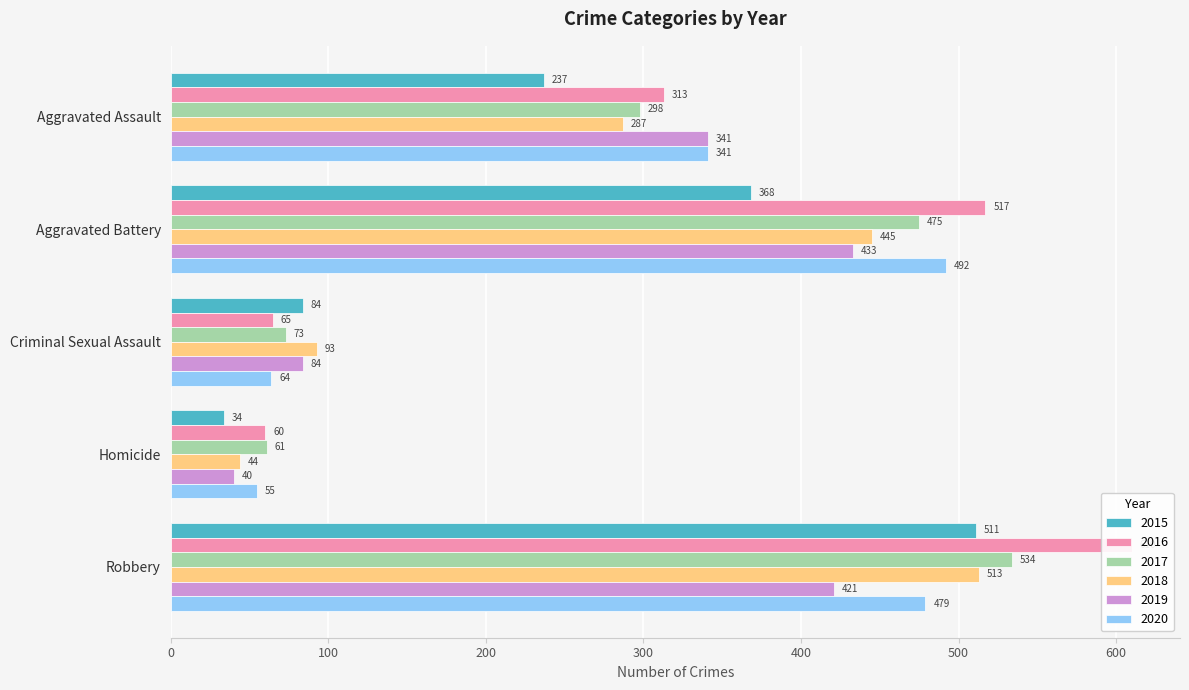

Reading right to left, what are all the values shown in this chart?

2015: Robbery=511	Homicide=34	Criminal Sexual Assault=84	Aggravated Battery=368	Aggravated Assault=237
2016: Robbery=610	Homicide=60	Criminal Sexual Assault=65	Aggravated Battery=517	Aggravated Assault=313
2017: Robbery=534	Homicide=61	Criminal Sexual Assault=73	Aggravated Battery=475	Aggravated Assault=298
2018: Robbery=513	Homicide=44	Criminal Sexual Assault=93	Aggravated Battery=445	Aggravated Assault=287
2019: Robbery=421	Homicide=40	Criminal Sexual Assault=84	Aggravated Battery=433	Aggravated Assault=341
2020: Robbery=479	Homicide=55	Criminal Sexual Assault=64	Aggravated Battery=492	Aggravated Assault=341